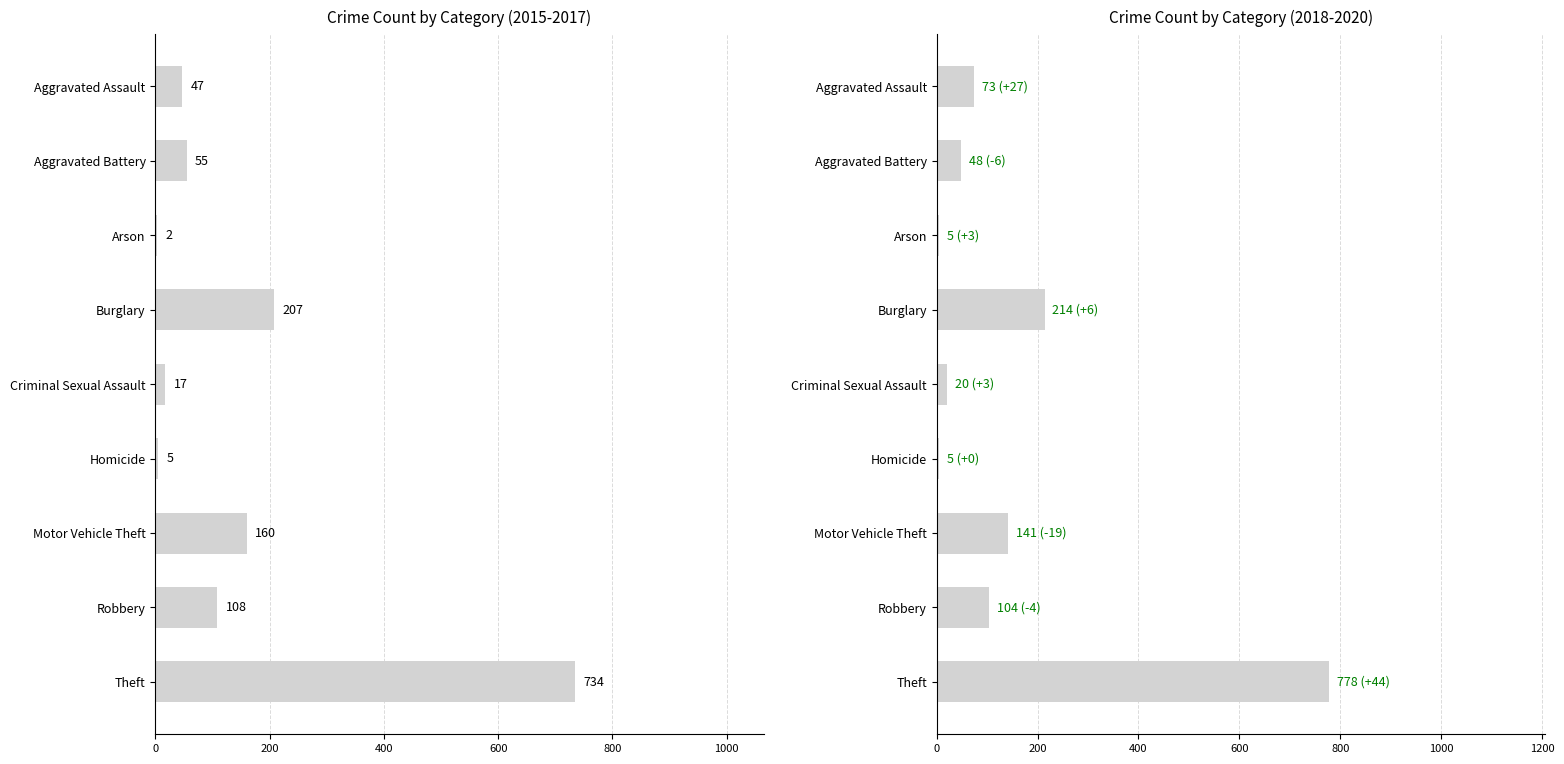

What position from the left is Aggravated Assault?

1